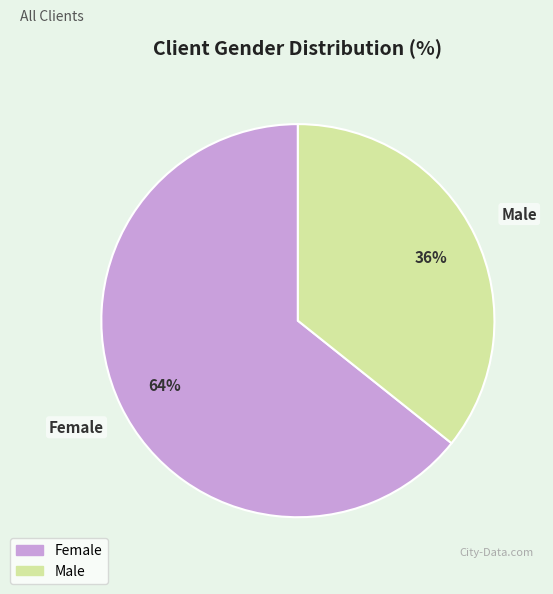

Which category has the smallest portion of the pie?

Male